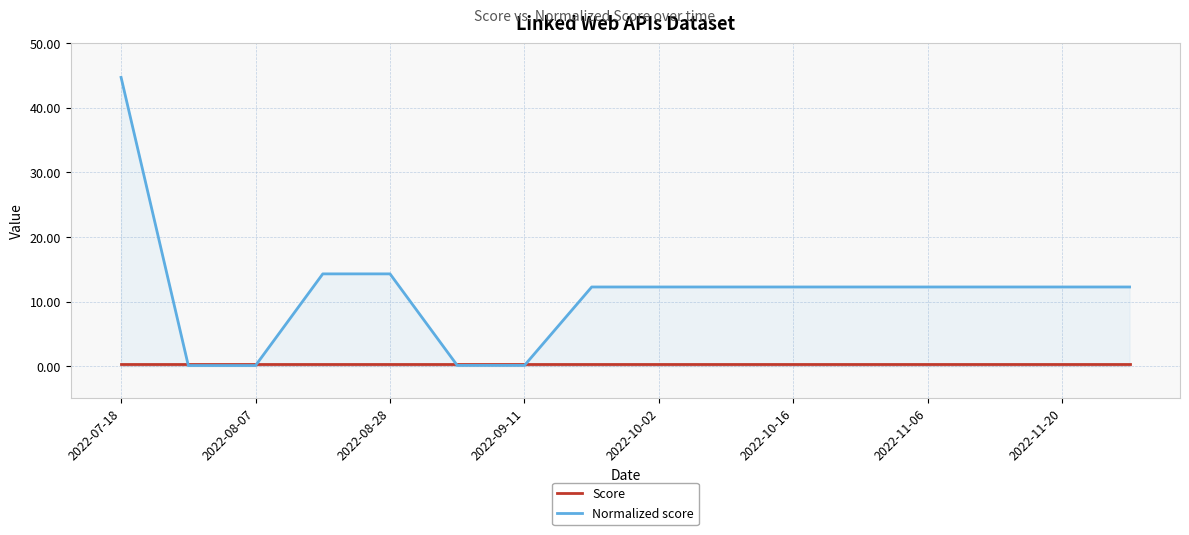

Reading right to left, transcribe all the data shown in this chart.

Score: 0.3	0.3	0.3	0.3	0.3	0.3	0.3	0.3	0.3	0.3	0.3	0.3	0.3	0.3	0.3	0.3
Normalized score: 12.3	12.3	12.3	12.3	12.3	12.3	12.3	12.3	12.3	0.1	0.1	14.3	14.3	0.1	0.1	44.7